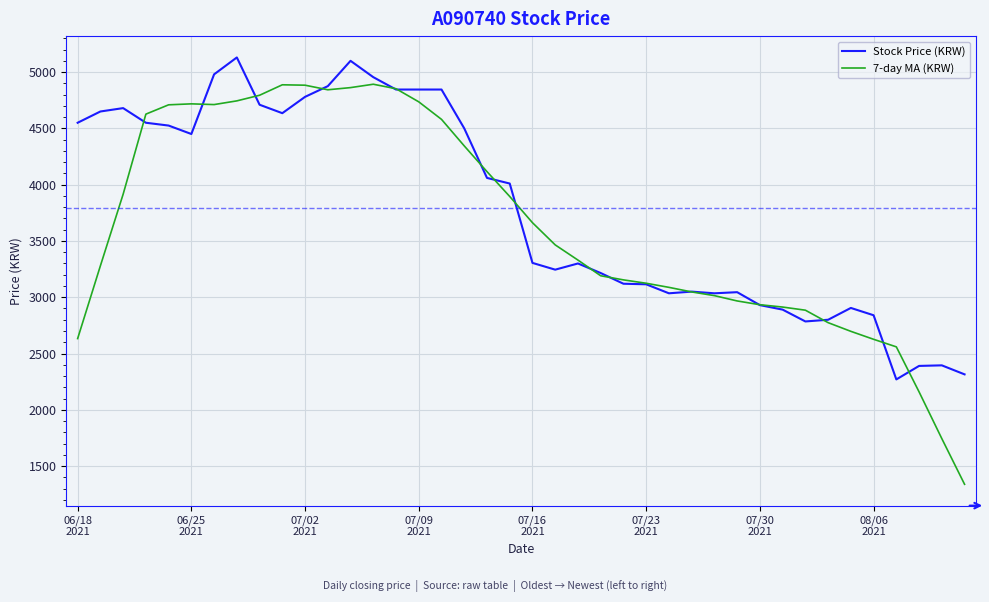

Which series has the largest range (max minus min)?

7-day MA (KRW)